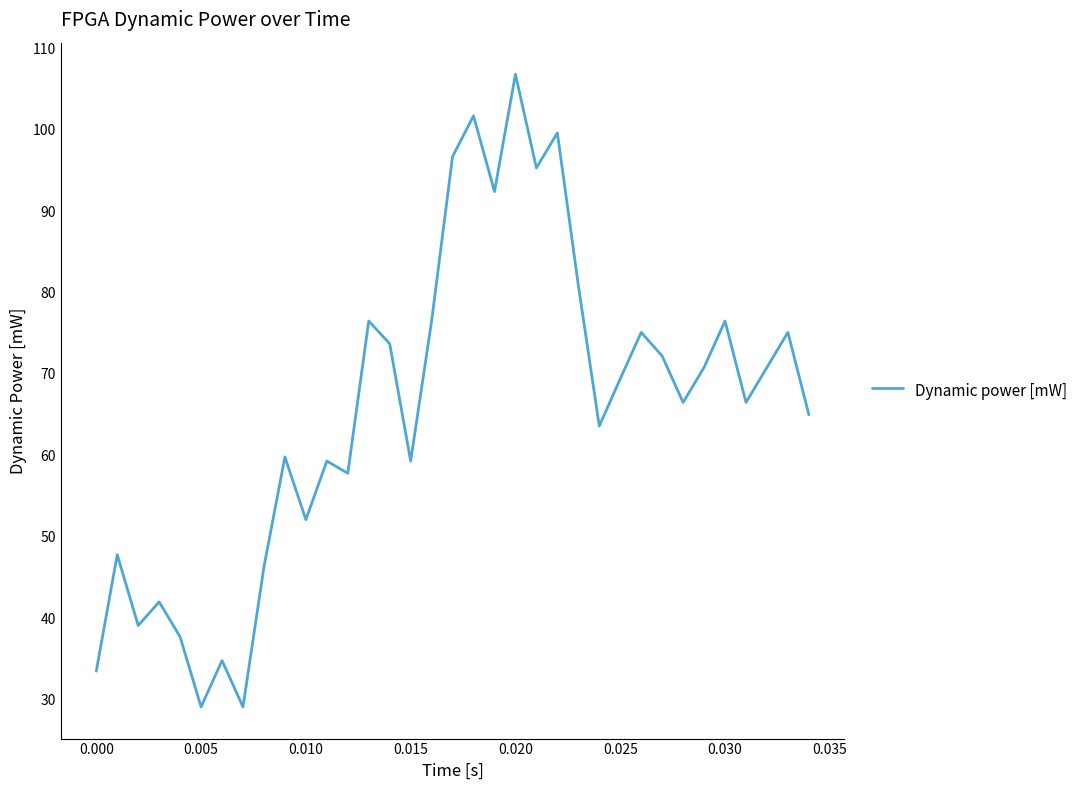

What is the difference between the maximum and minimum values?

77.7